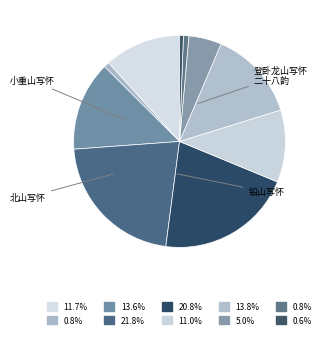

How many segments does this pie chart have?

10